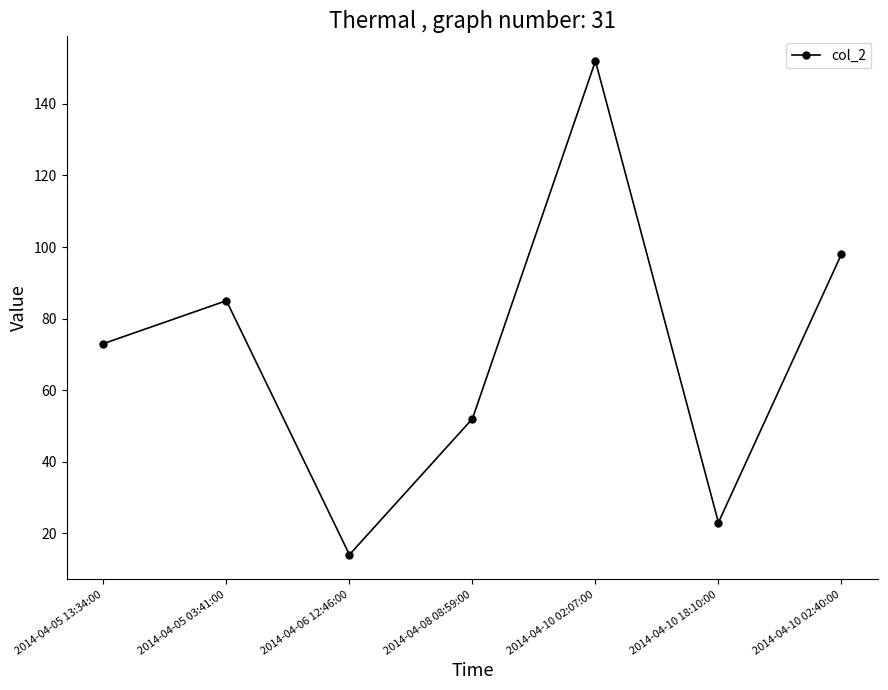

Reading left to right, extract all data points from this chart.

2014-04-05 13:34:00=73	2014-04-05 03:41:00=85	2014-04-06 12:46:00=14	2014-04-08 08:59:00=52	2014-04-10 02:07:00=152	2014-04-10 18:10:00=23	2014-04-10 02:40:00=98